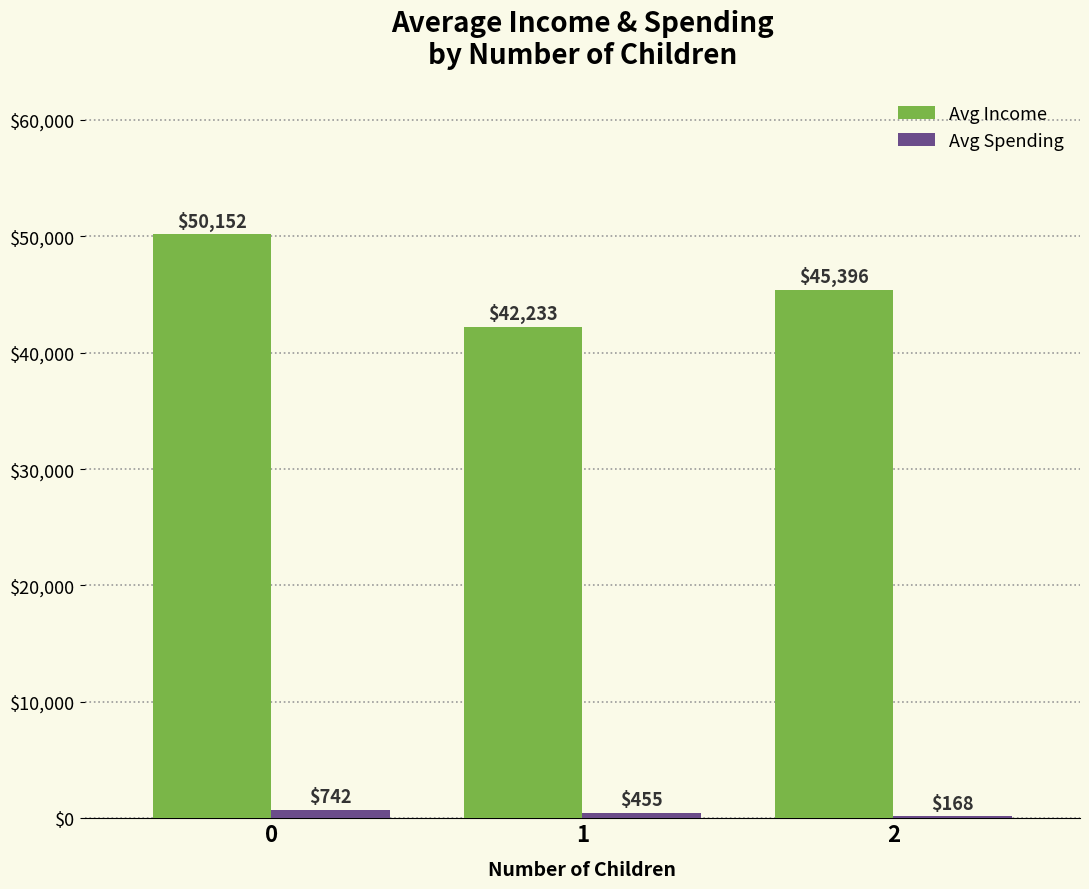

Which series has the largest total across all categories?

Avg Income